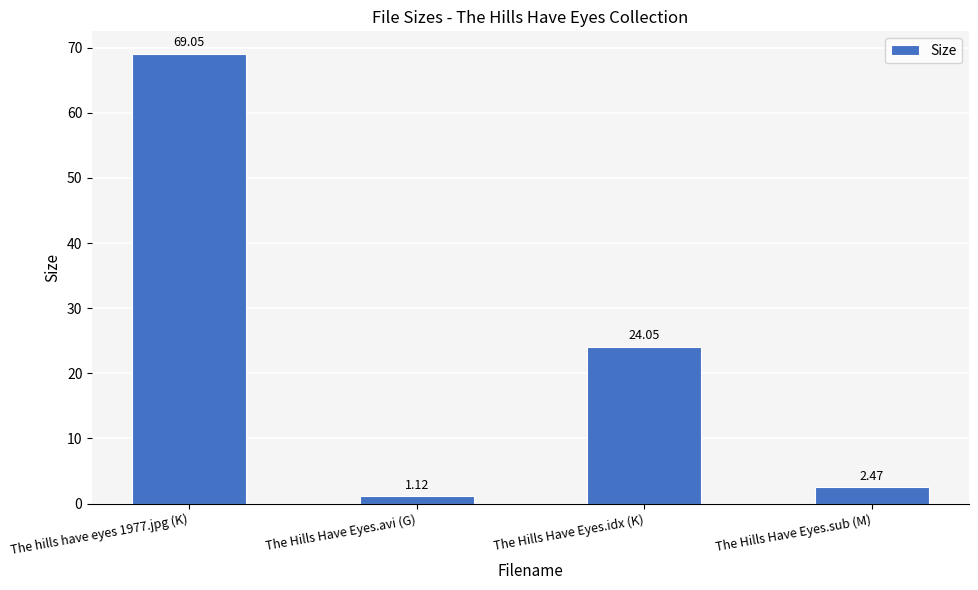

Does the chart contain any negative values?

No